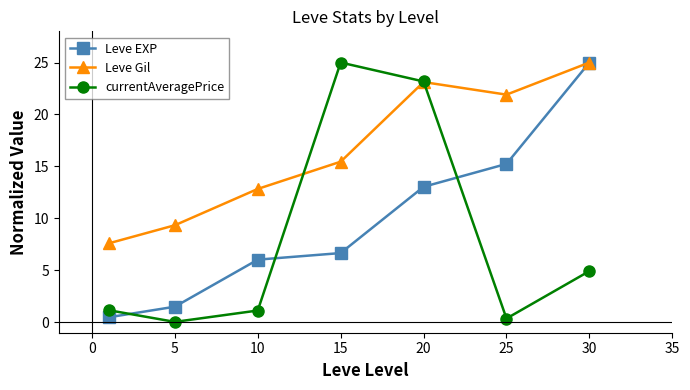

What is the maximum value shown in the chart?

25.0